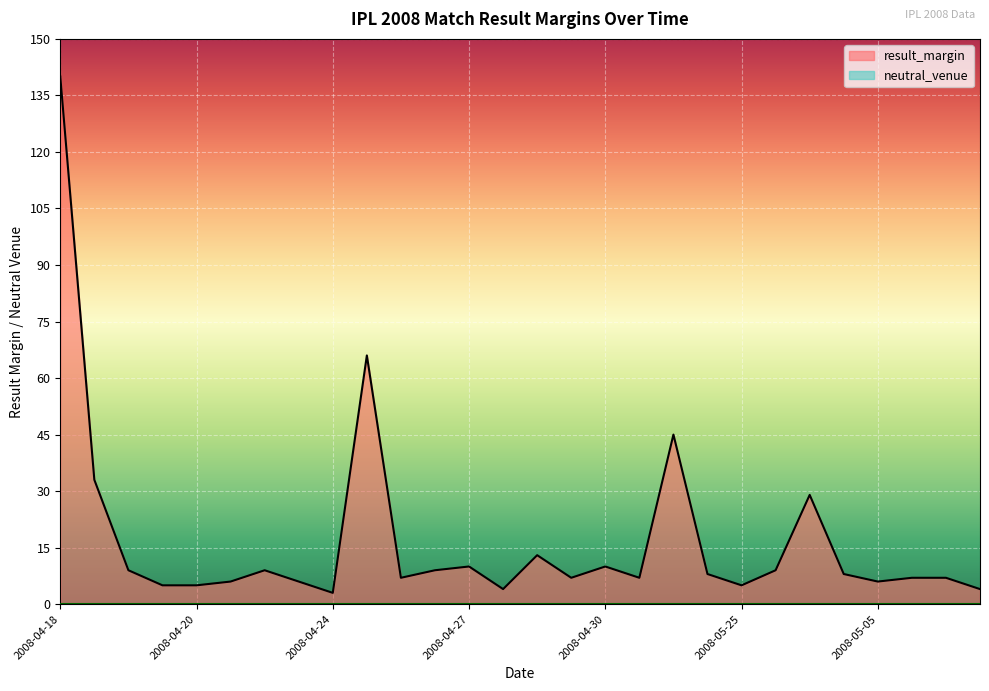

What is the label of the 4th point from the right?

2008-05-05